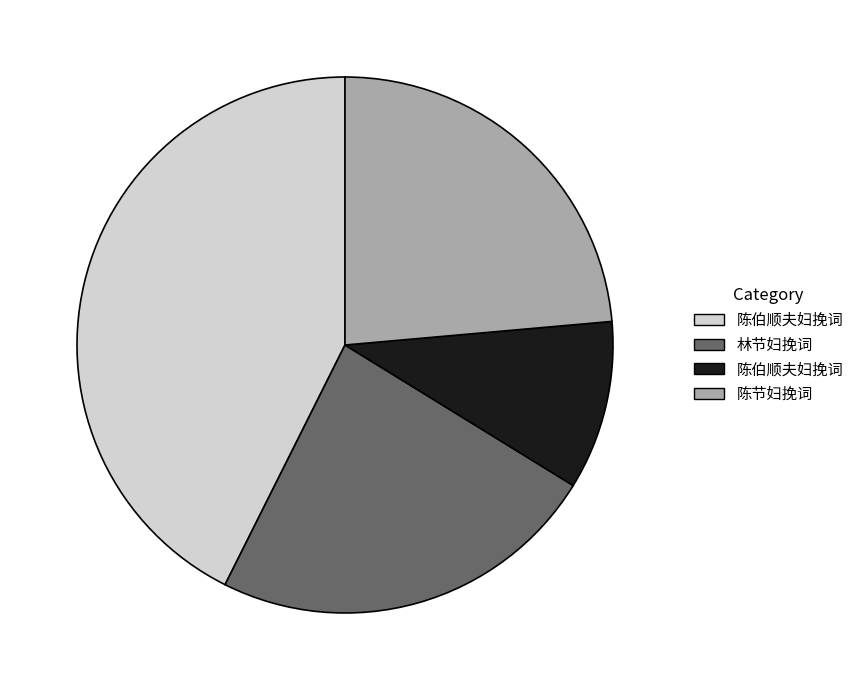

Is there any slice that represents more than half of the pie?

No